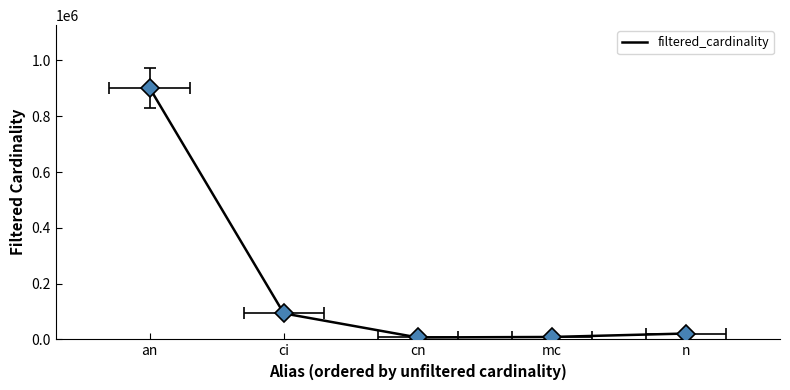

How many lines are shown in the chart?

1